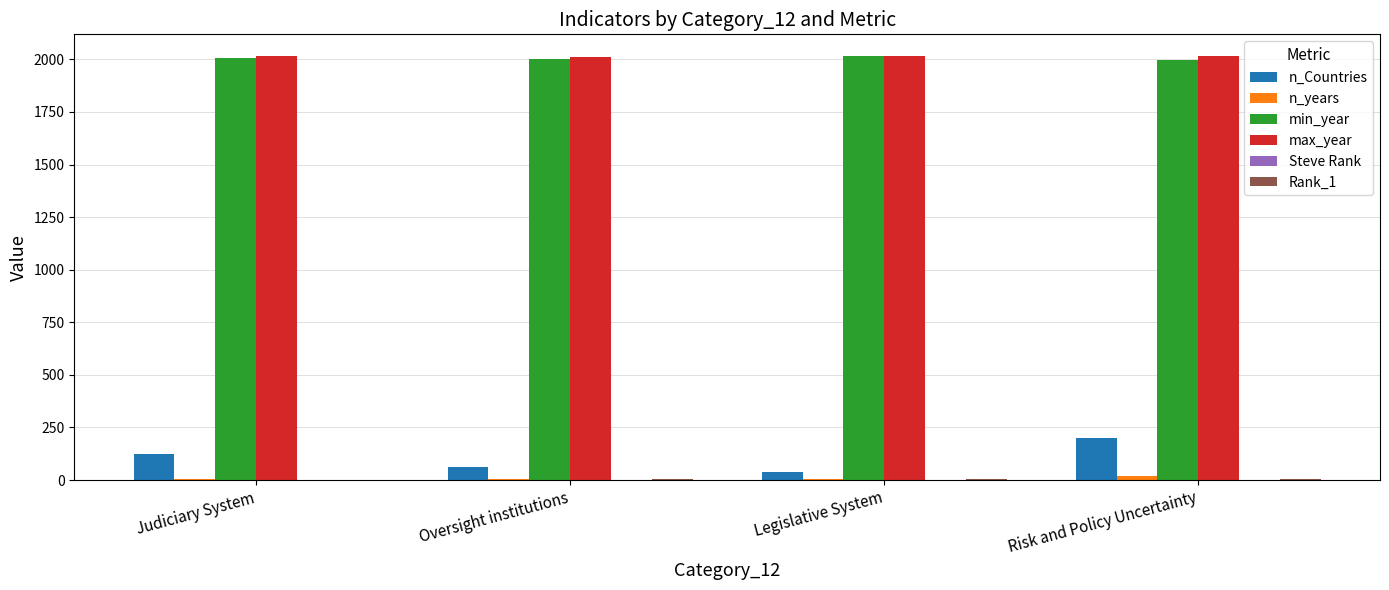

How many categories are shown in the chart?

4